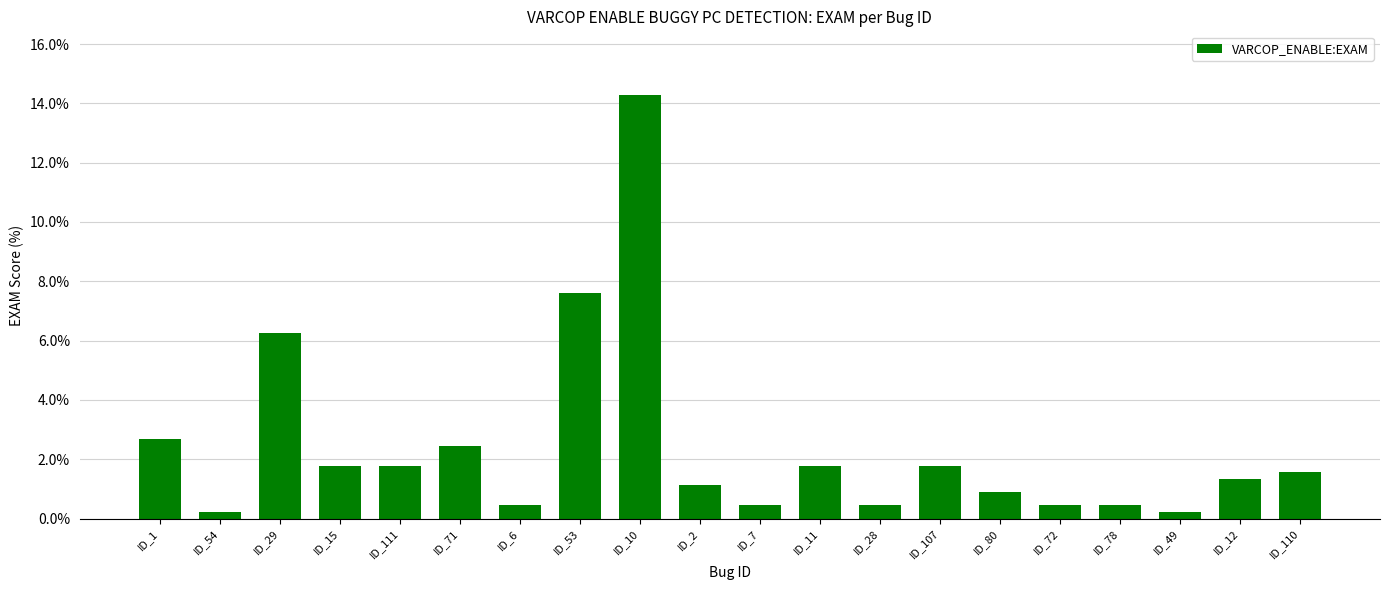

What is the average value?

2.4